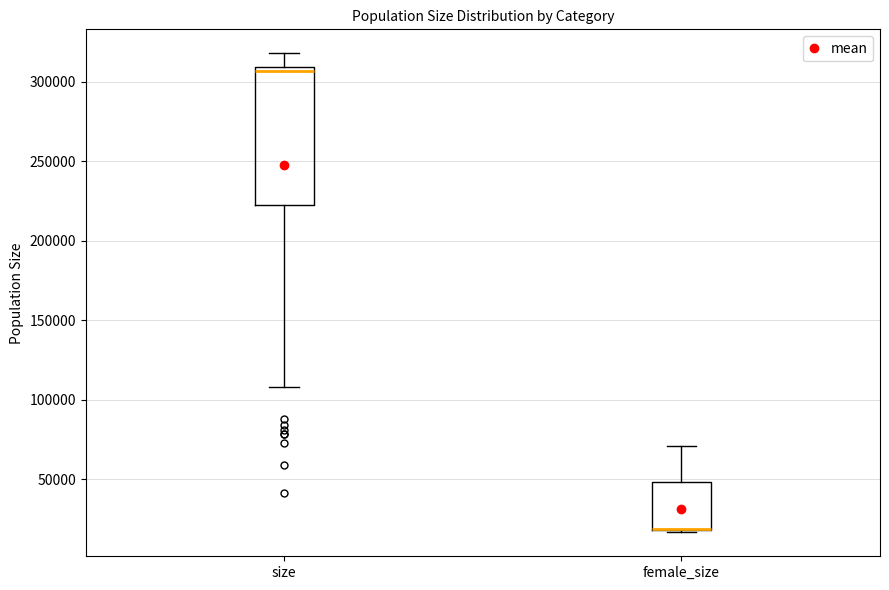

Reading left to right, read every box against the y-axis: the position of its median line, the range the box covers, and the ends of its whiskers. The values are not printed on the chart, so give them approximately, as read against the axis.

size: median 305000, box 220000 to 310000, whiskers 110000 to 320000
female_size: median 20000 (drawn on the box's lower edge), box 20000 to 50000, whiskers 15000 to 70000